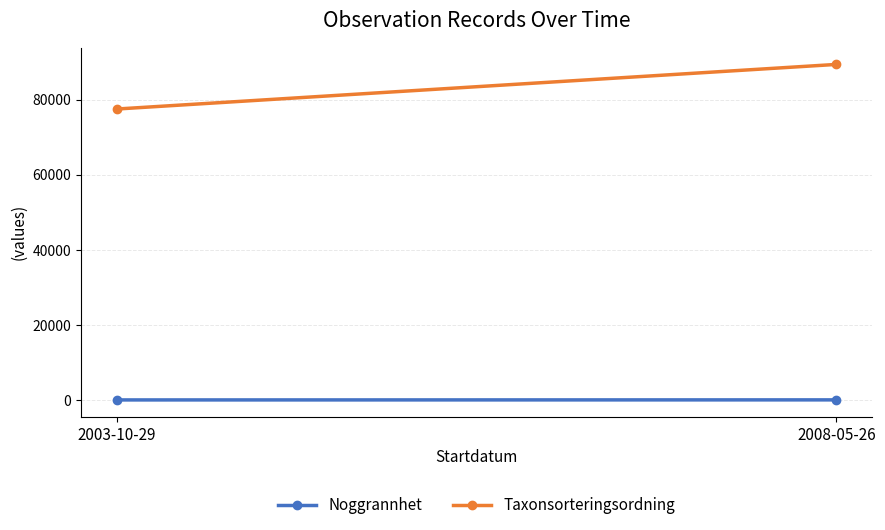

What is the label of the 2nd point from the left?

2008-05-26